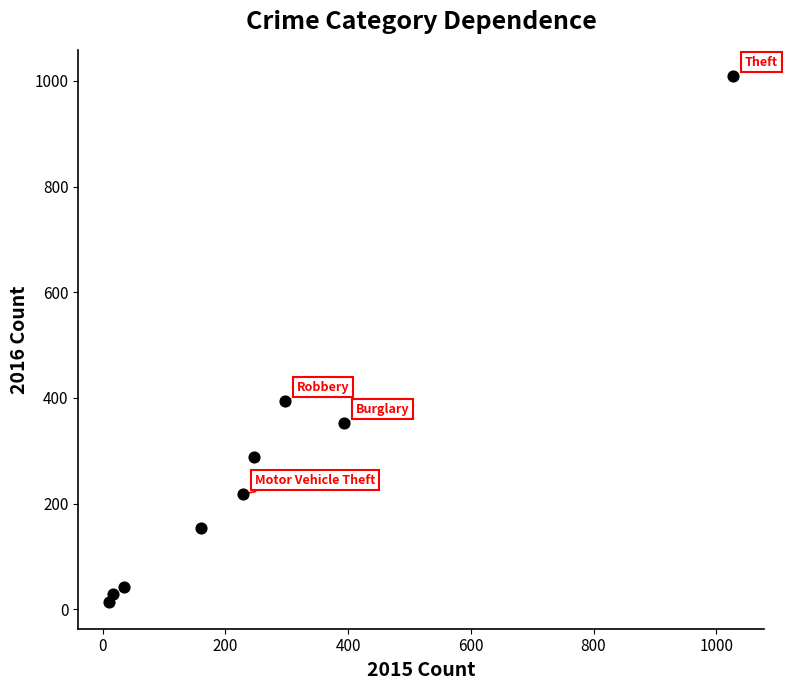

What Y value in the scatter plot is closest to 511?

394